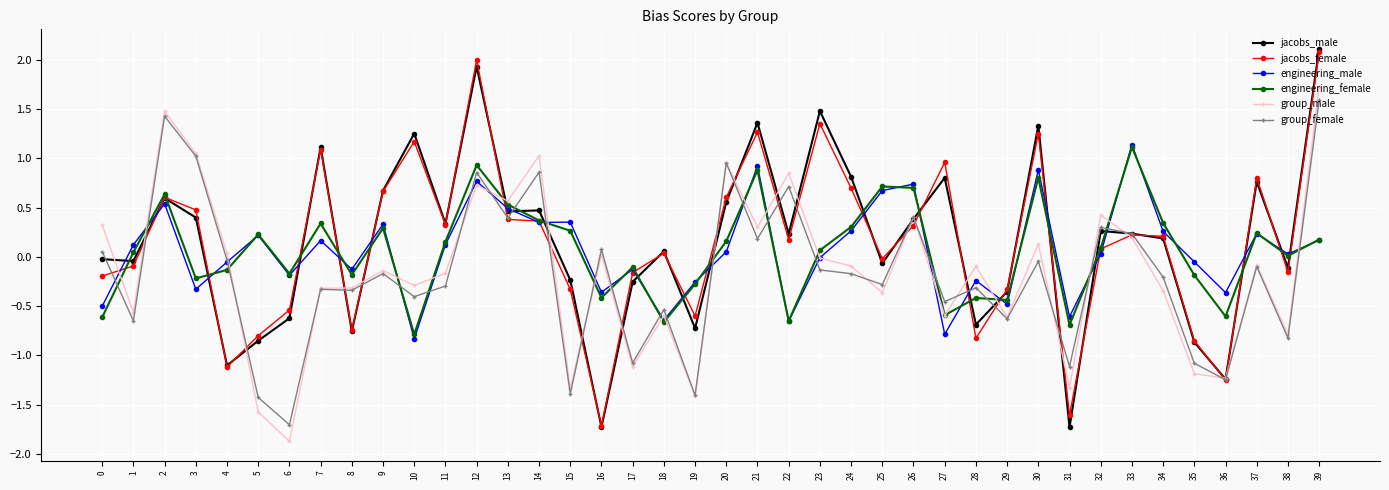

What is the total value across all series at 2?

5.3